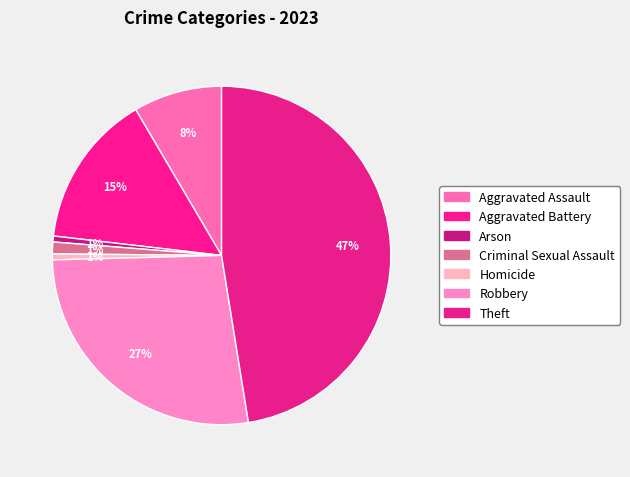

To the nearest percent, what percentage of the pie is Criminal Sexual Assault?

1%